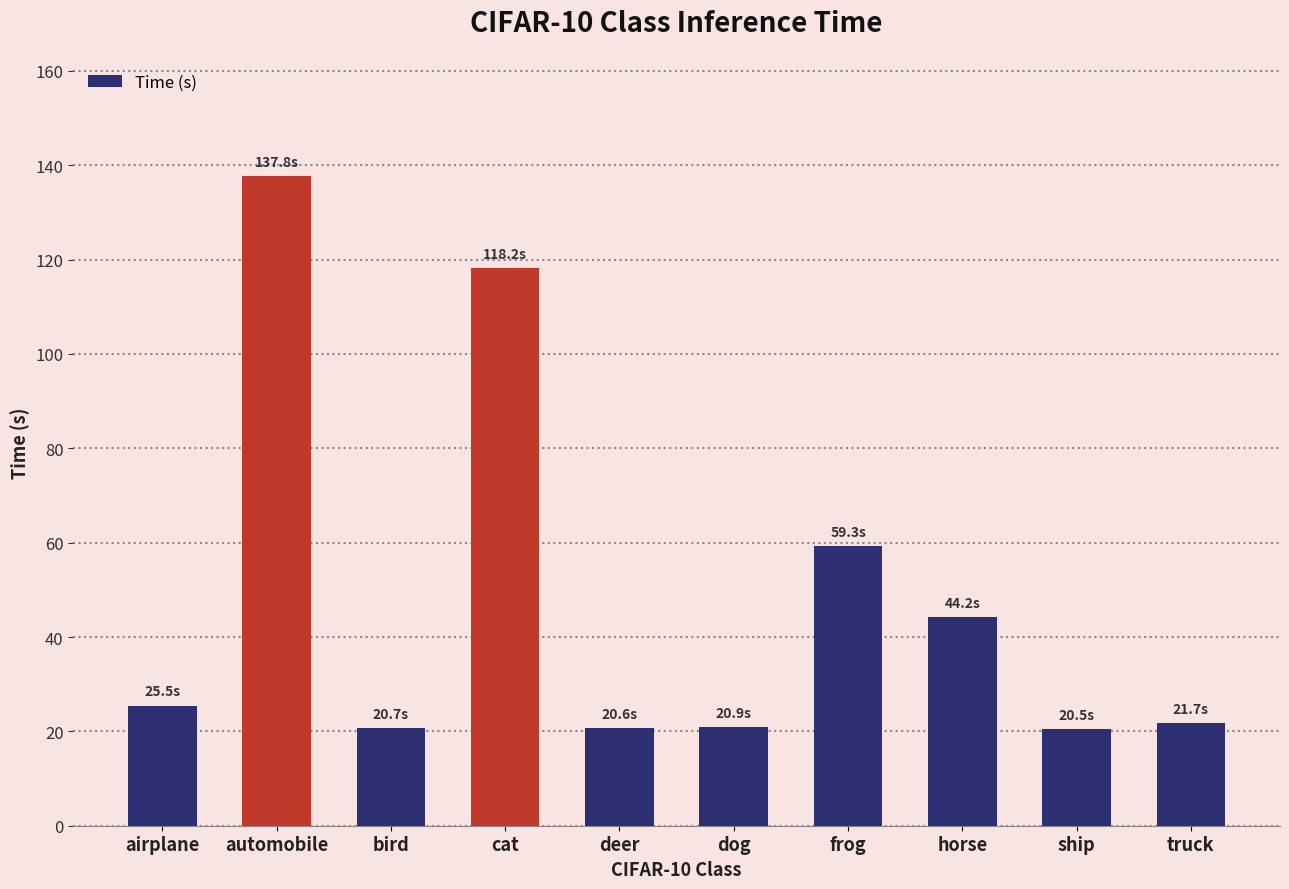

What is the label of the 6th bar from the right?

deer